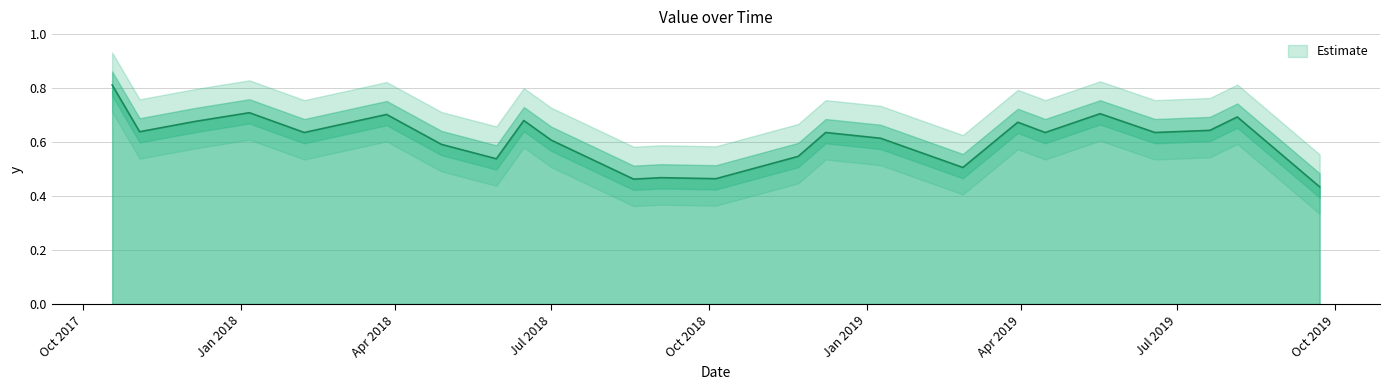

What is the change in value from 6/15/2018 to 7/1/2018?

-0.1